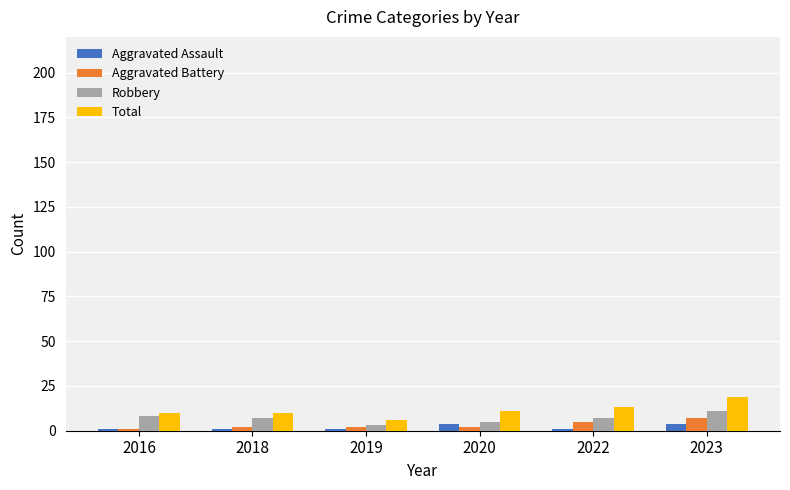

Reading left to right, extract all data points from this chart.

Aggravated Assault: 2016=1	2018=1	2019=1	2020=4	2022=1	2023=4
Aggravated Battery: 2016=1	2018=2	2019=2	2020=2	2022=5	2023=7
Robbery: 2016=8	2018=7	2019=3	2020=5	2022=7	2023=11
Total: 2016=10	2018=10	2019=6	2020=11	2022=13	2023=19